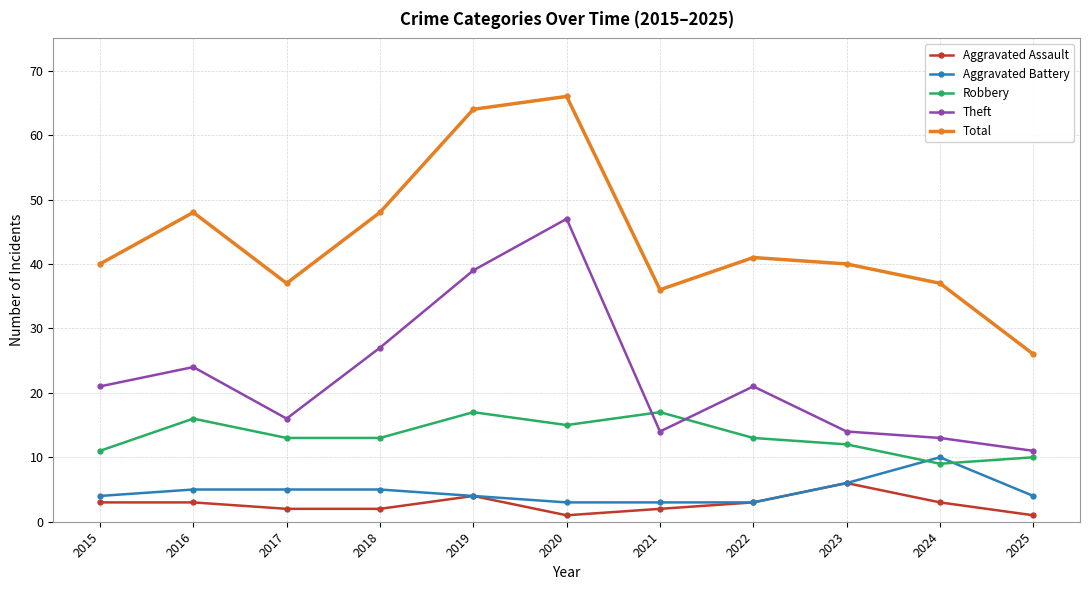

At which label is Theft closest to 29?

2018